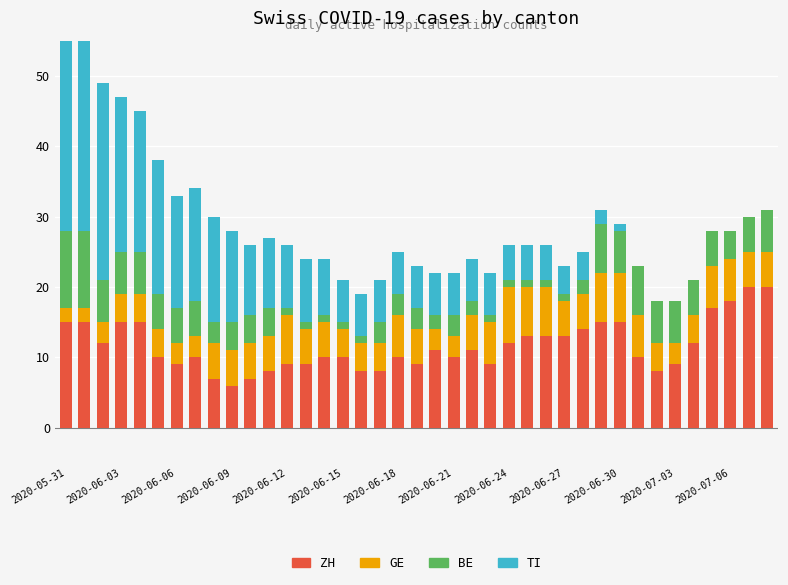

What is the difference between the maximum and second lowest values in the TI series?

32